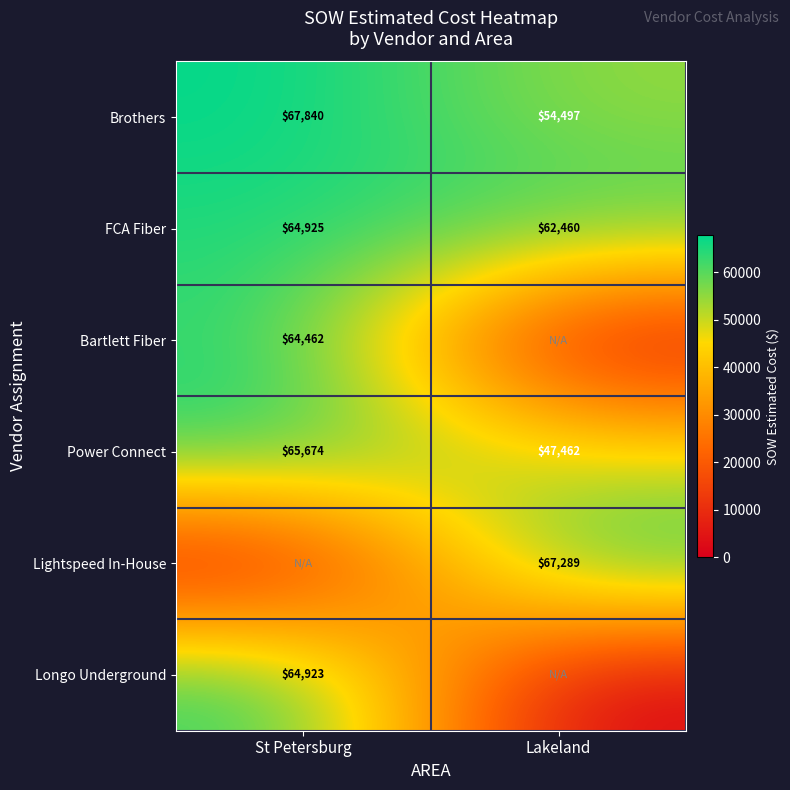

The value of Lightspeed In-House at Lakeland is 26701.8. True or false?

False